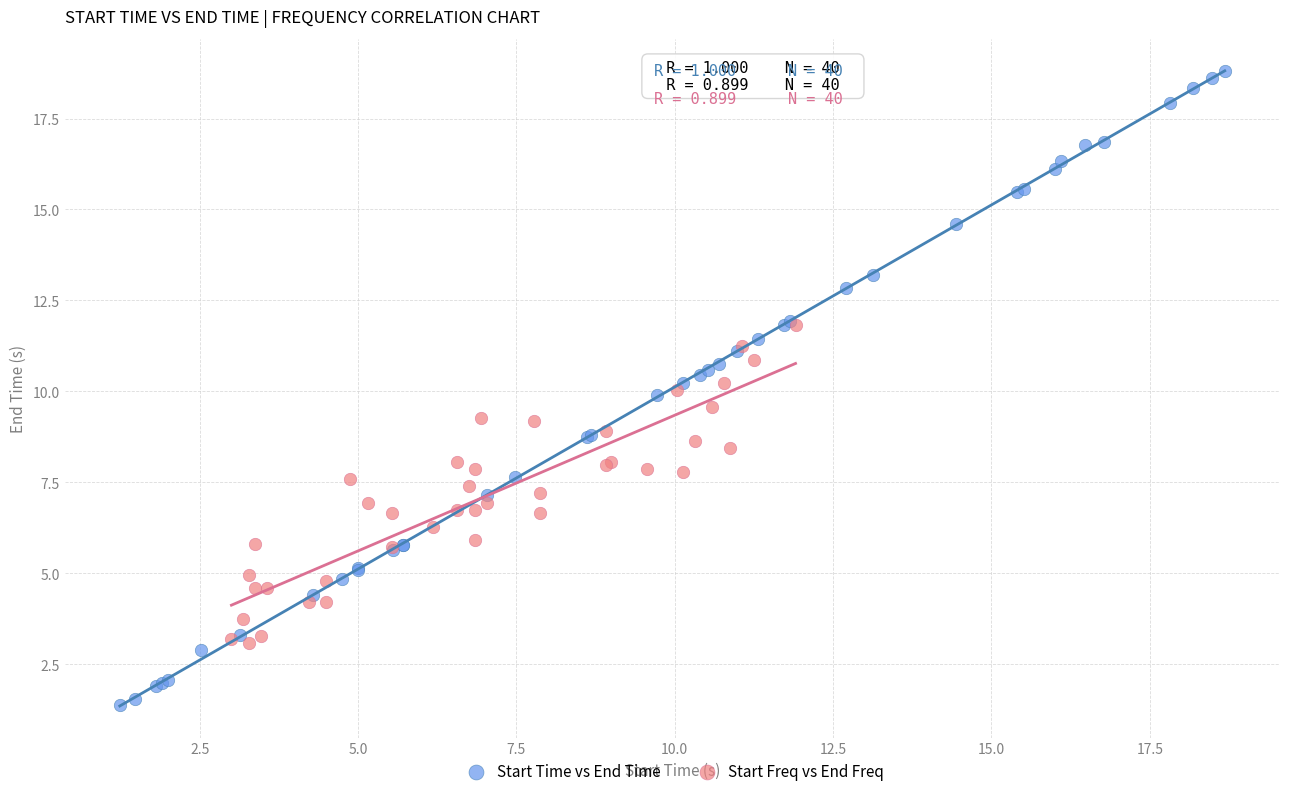

What are all the series names shown in the legend?

Start Time vs End Time, Start Freq vs End Freq